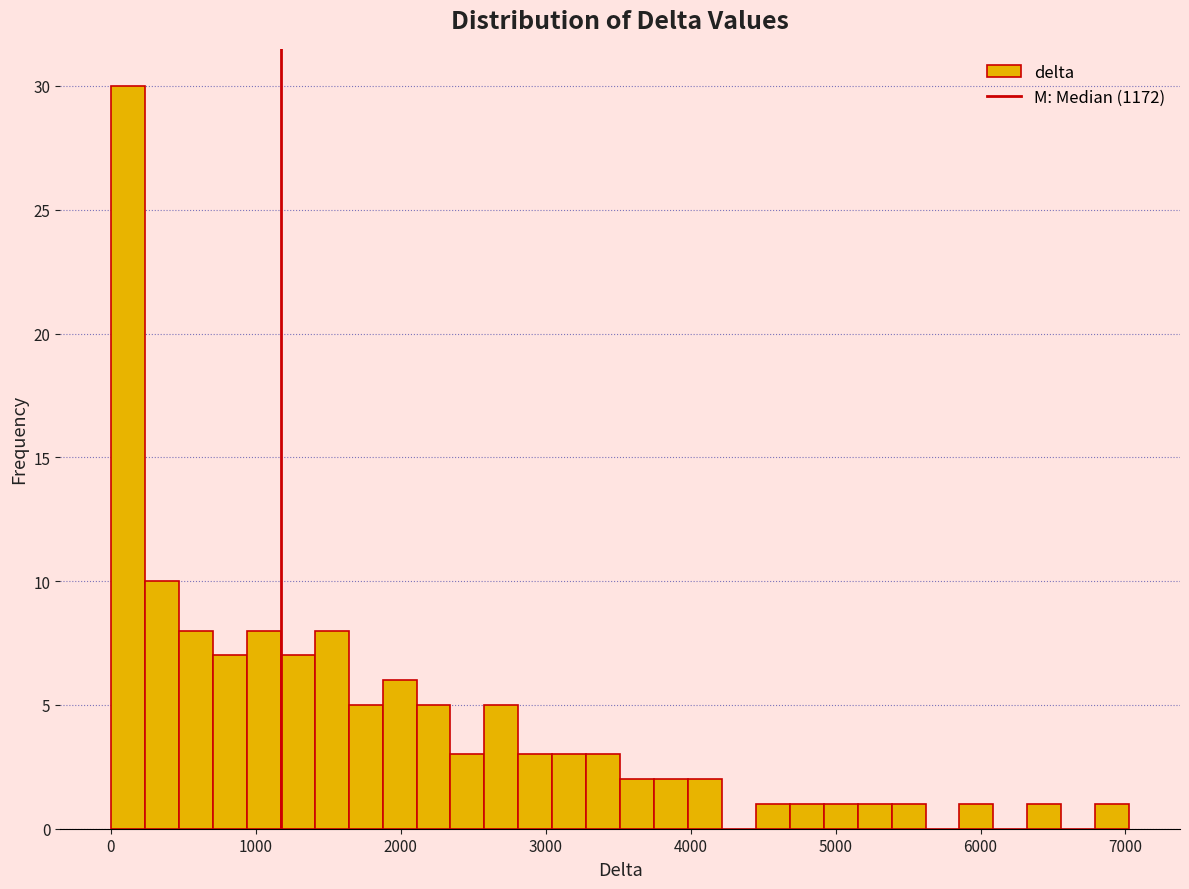

Read against the x-axis, roughly where is the centre of the tallest bar?

100